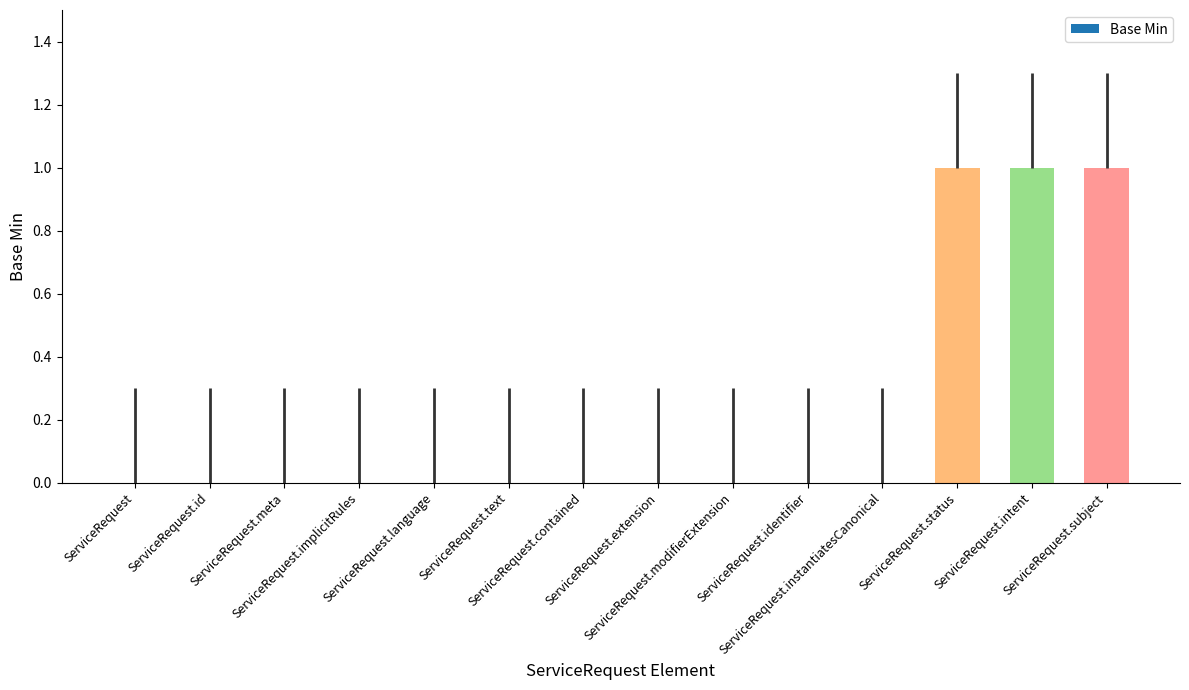

What is the sum of all values?

3